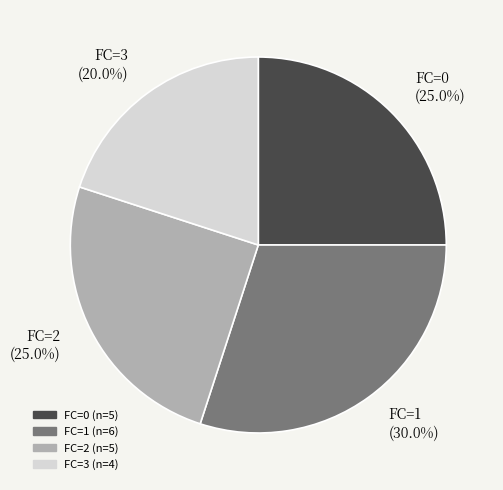

What portion of the pie excludes FC=0 (25.0%)?

75.0%